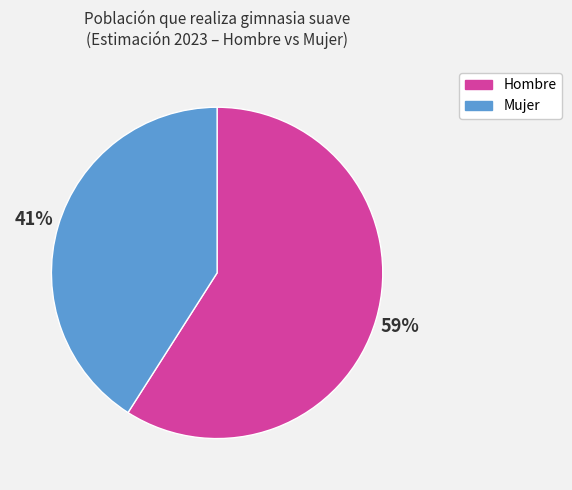

Approximately how many times larger is the value at Hombre compared to Mujer?

1.4